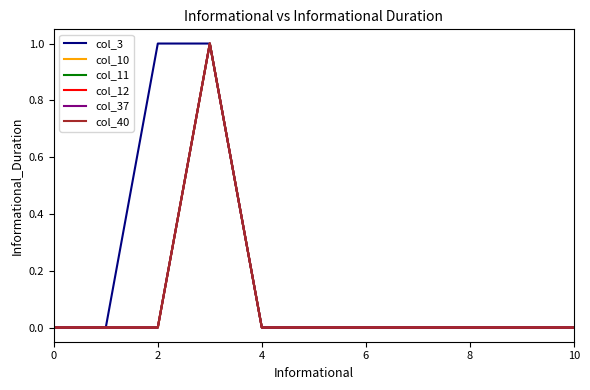

Which series has the widest spread of values?

col_3